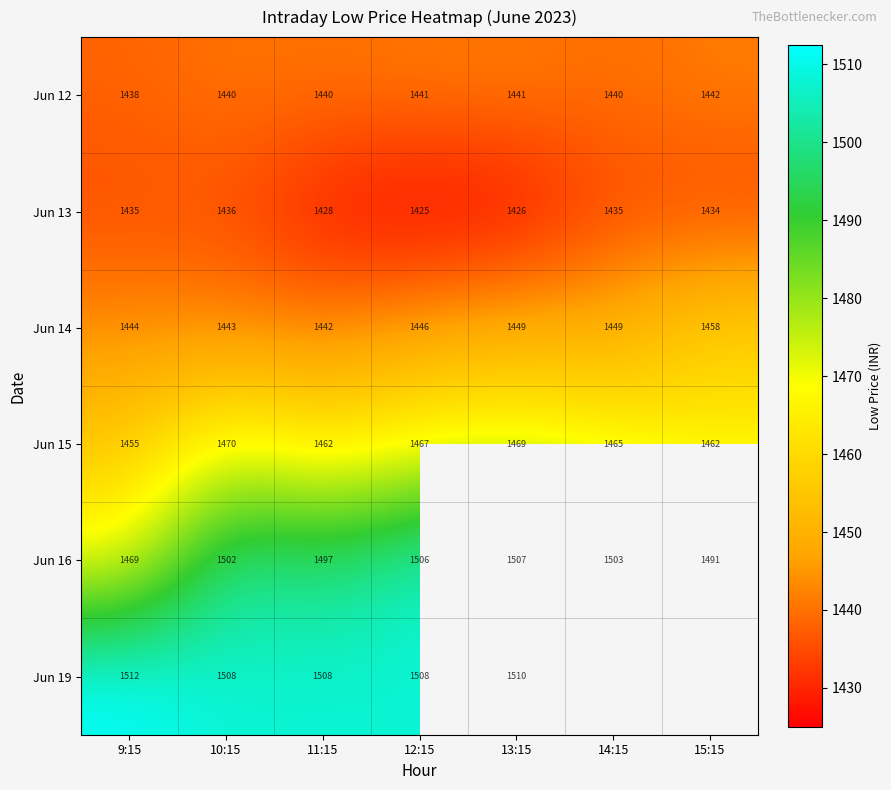

The value of Jun 12 at 12:15 is 1440.9. True or false?

True